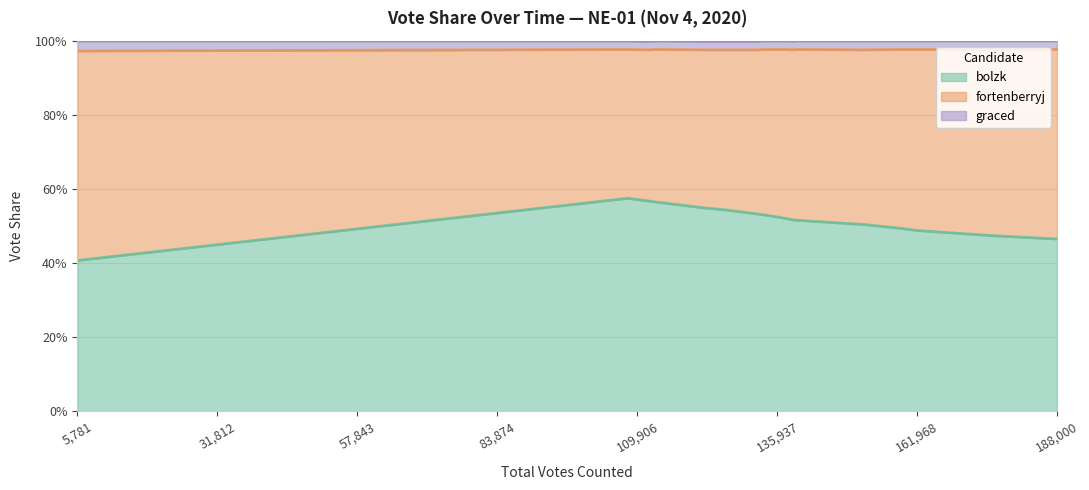

Count the number of categories in the chart.

20